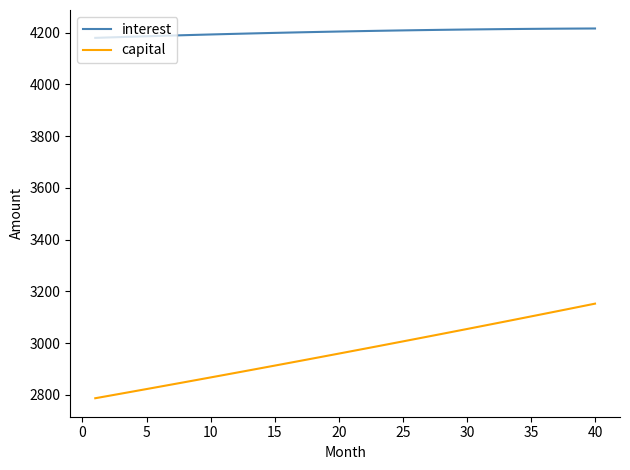

What is the maximum value for interest?

4216.1